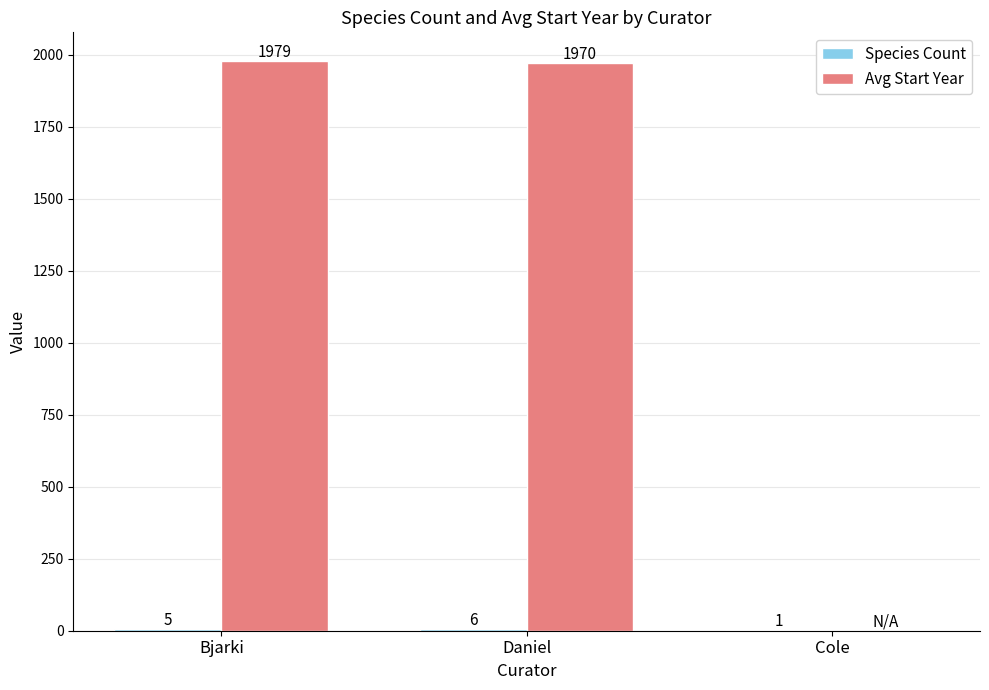

Are the bars grouped side by side (vs. stacked)?

Yes